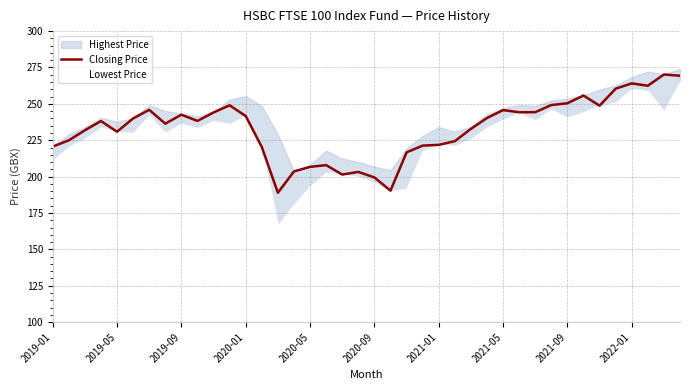

What is the highest value of the Closing Price series?

270.2